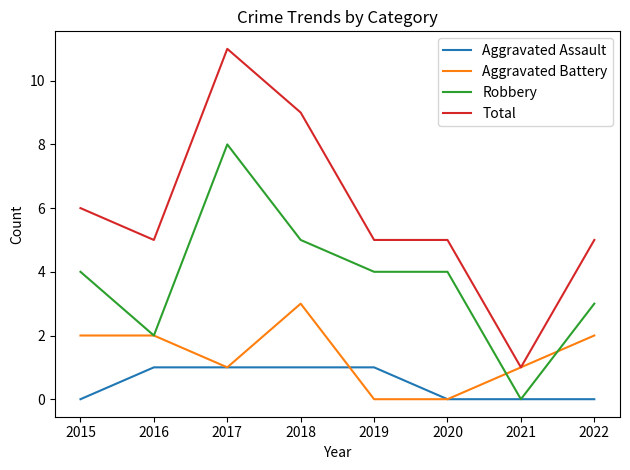

Read the Total value at 2015.

6